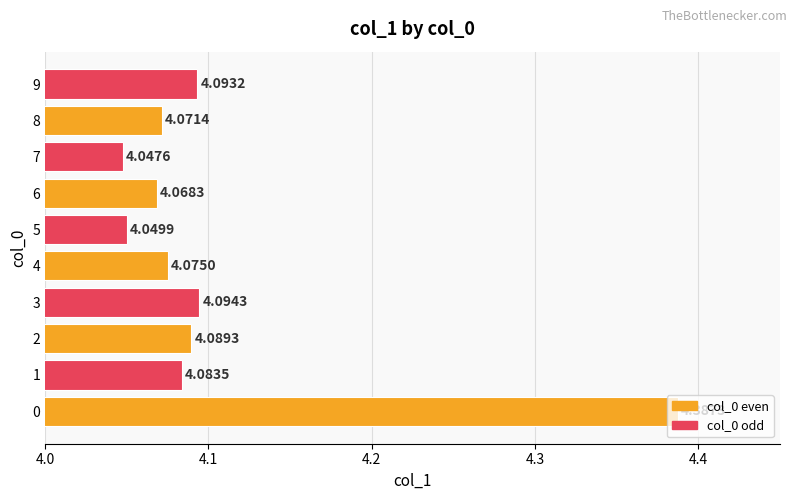

Are the bars grouped side by side (vs. stacked)?

No